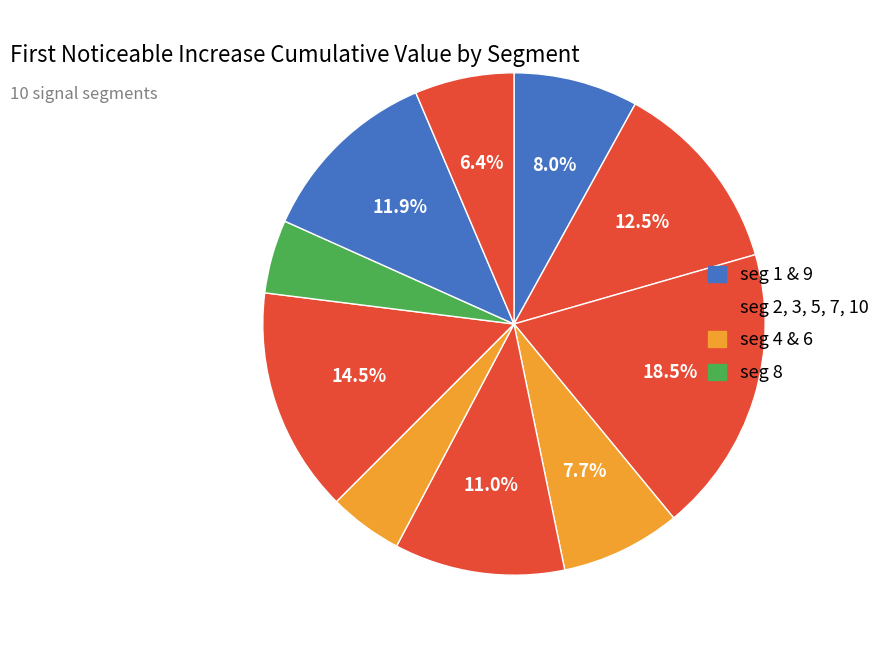

How many segments does this pie chart have?

10